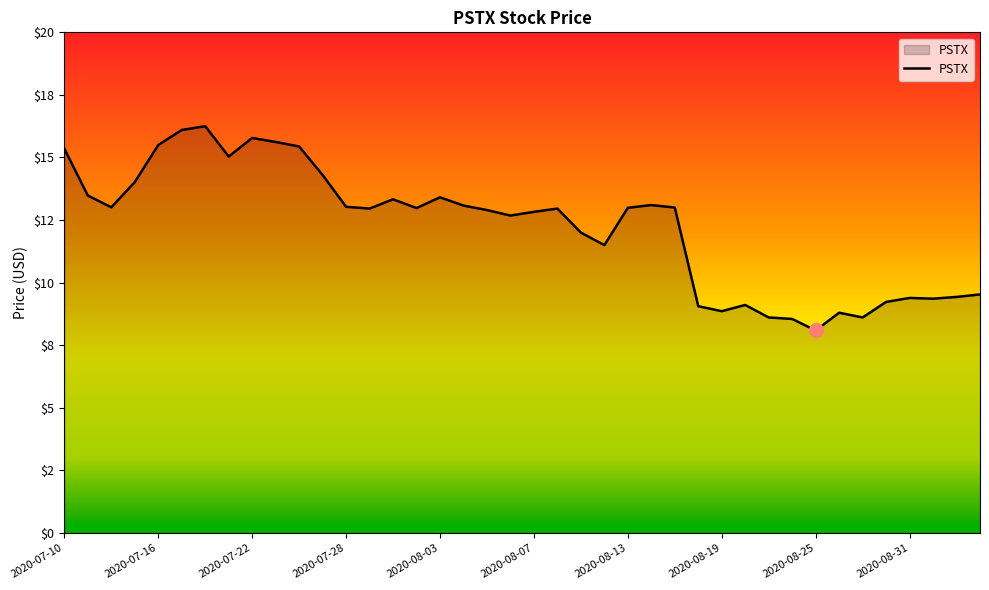

Is this an area chart (filled region under the line)?

Yes